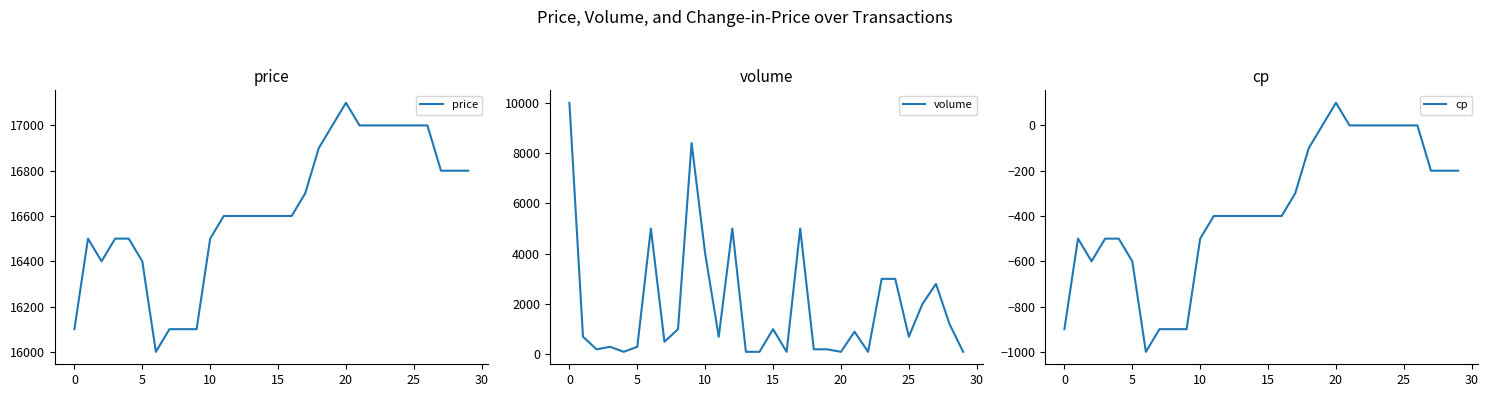

What is the lowest value of the price series?

16000